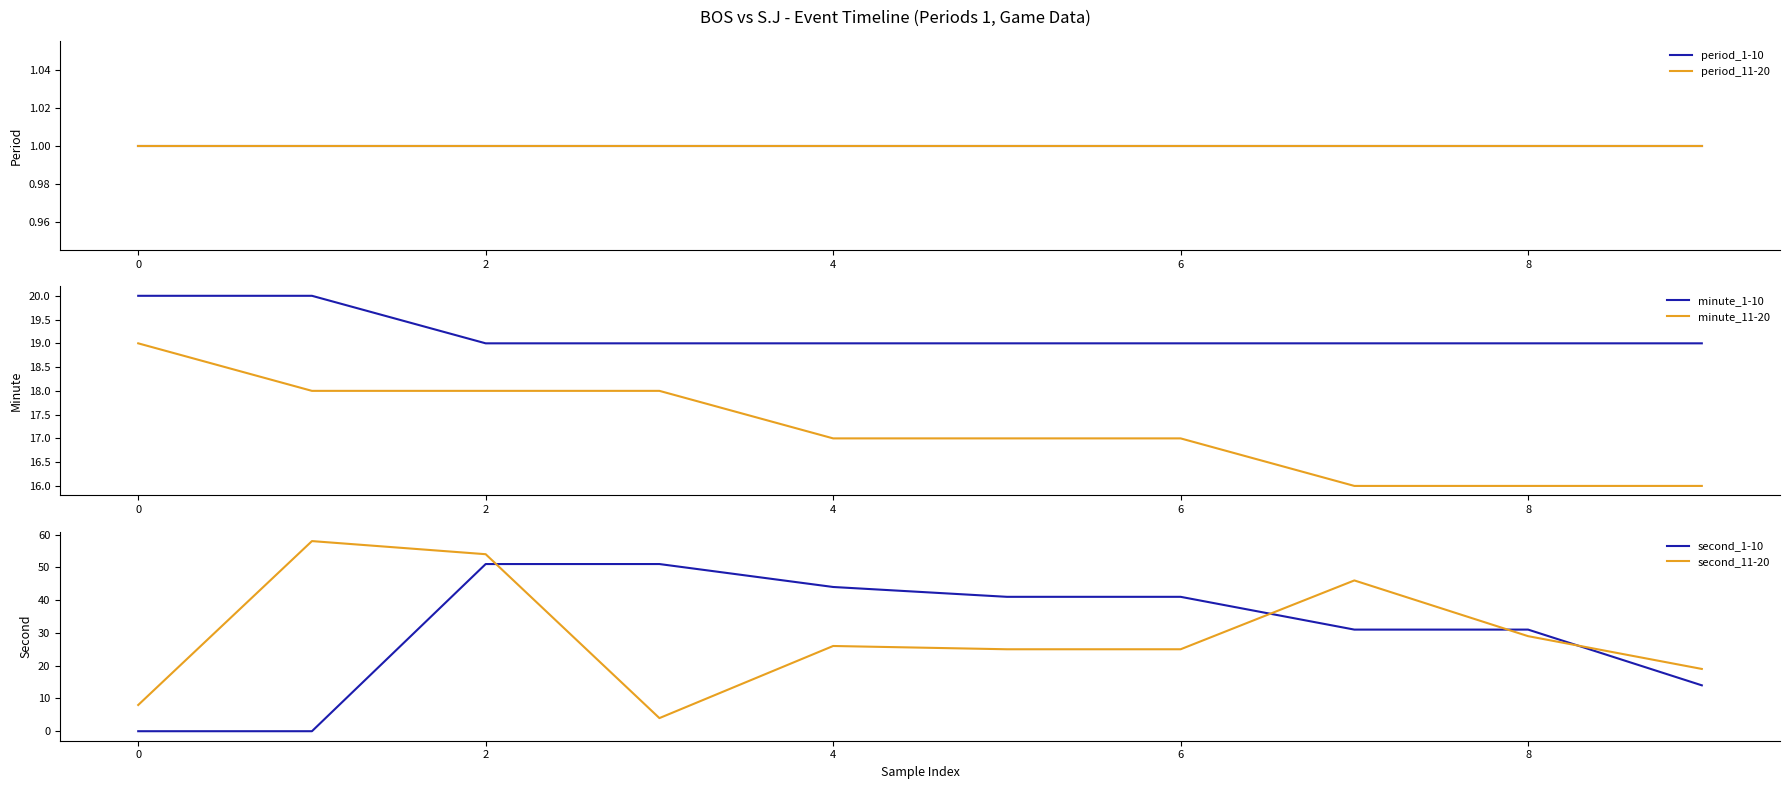

Where does the minute_11-20 series first go above 17?

0